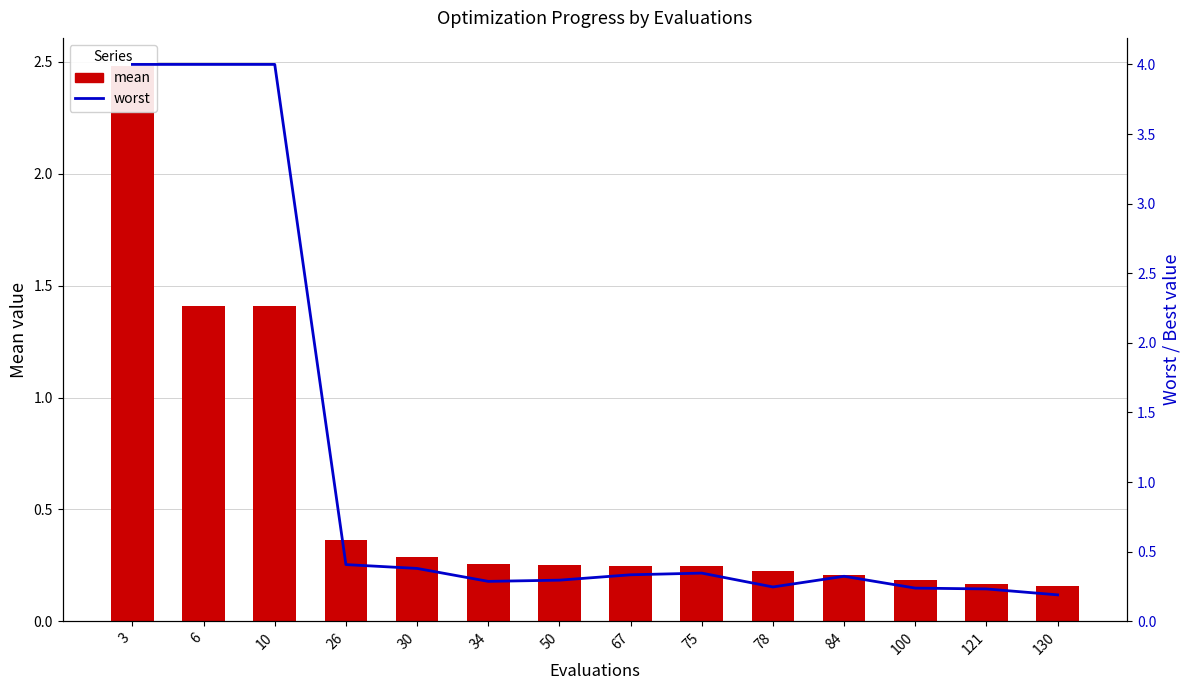

What are all the series names shown in the legend?

mean, worst